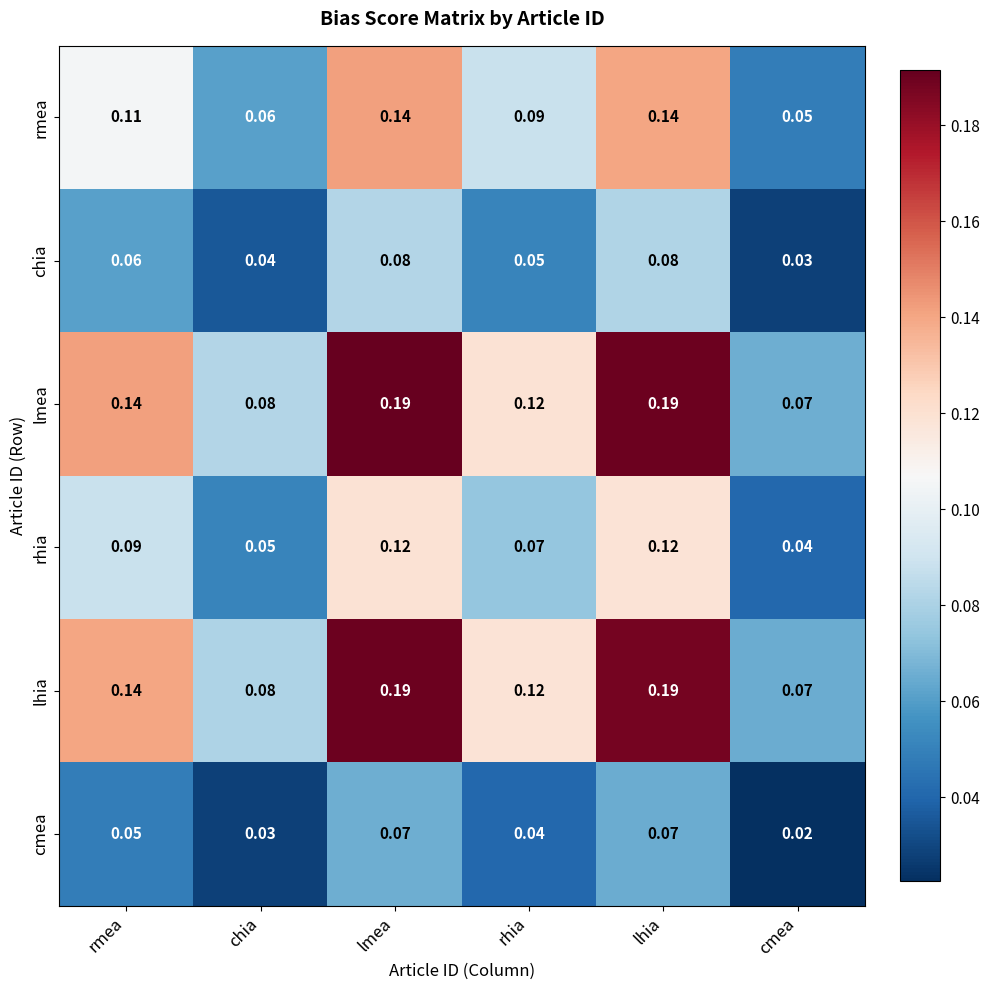

Which category has the lowest value across all series?

cmea